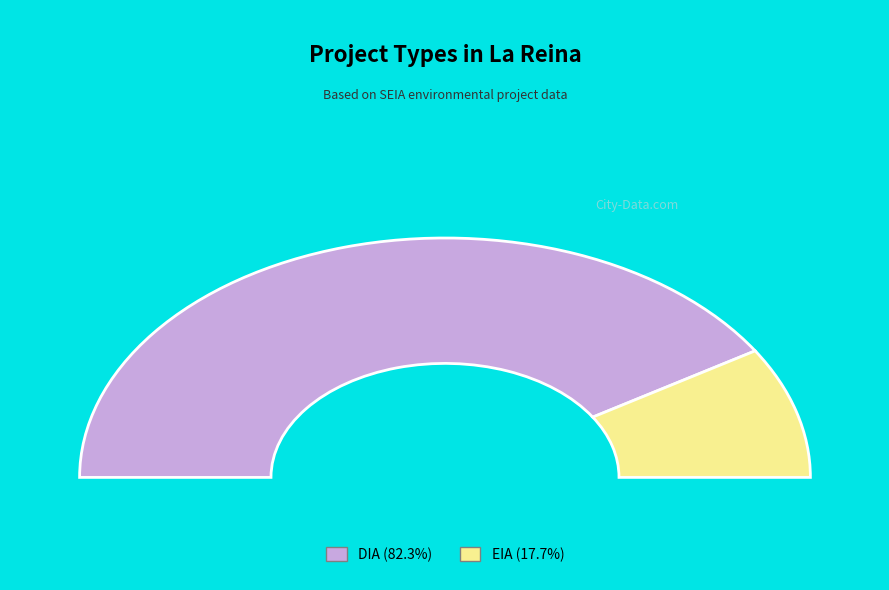

Does EIA account for over 50% of the chart?

No